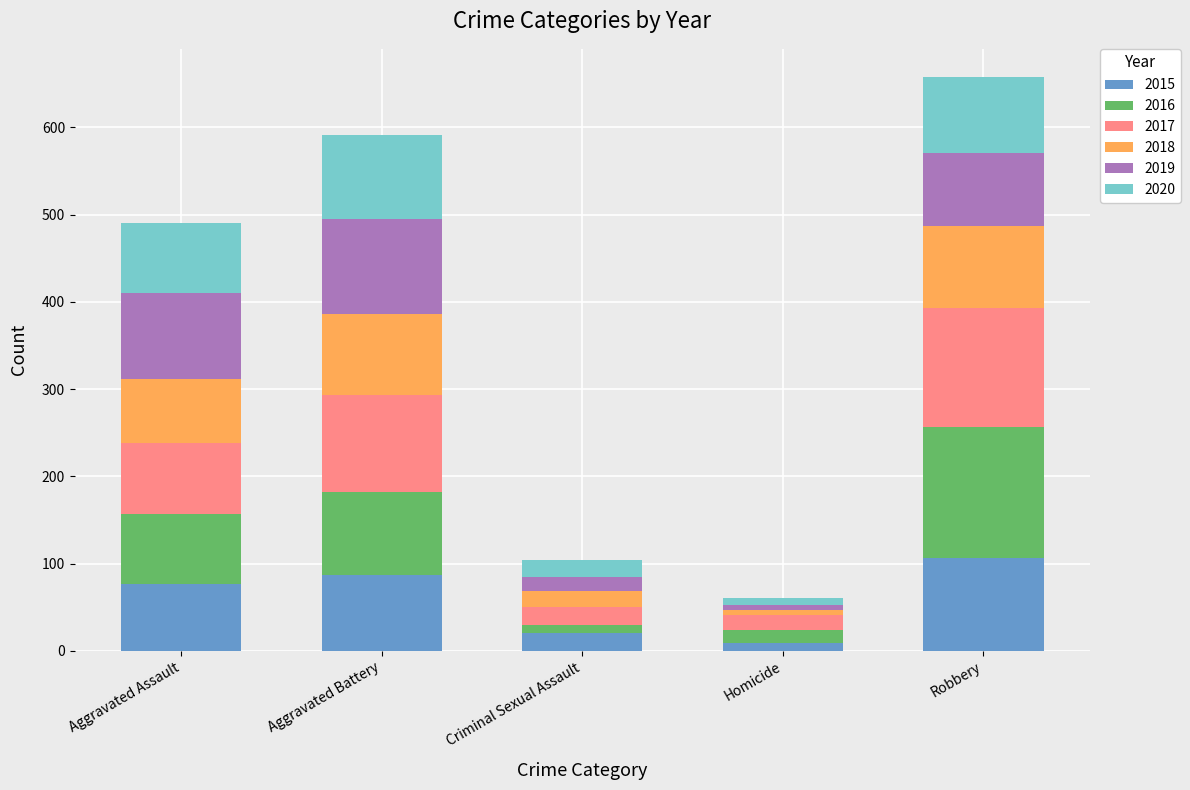

Reading right to left, transcribe the values for 2015.

Robbery=106	Homicide=9	Criminal Sexual Assault=21	Aggravated Battery=87	Aggravated Assault=77